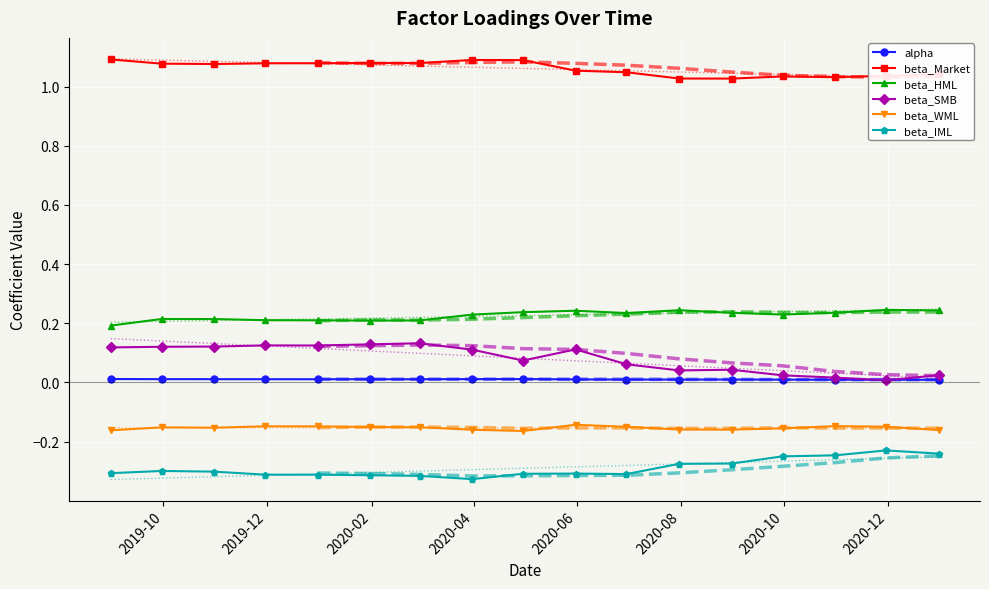

Reading left to right, what are all the values shown in this chart?

alpha: 2019-08-31=0.0	2019-09-30=0.0	2019-10-31=0.0	2019-11-30=0.0	2019-12-31=0.0	2020-01-31=0.0	2020-02-29=0.0	2020-03-31=0.0	2020-04-30=0.0	2020-05-31=0.0	2020-06-30=0.0	2020-07-31=0.0	2020-08-31=0.0	2020-09-30=0.0	2020-10-31=0.0	2020-11-30=0.0	2020-12-31=0.0
beta_Market: 2019-08-31=1.1	2019-09-30=1.1	2019-10-31=1.1	2019-11-30=1.1	2019-12-31=1.1	2020-01-31=1.1	2020-02-29=1.1	2020-03-31=1.1	2020-04-30=1.1	2020-05-31=1.1	2020-06-30=1.0	2020-07-31=1.0	2020-08-31=1.0	2020-09-30=1.0	2020-10-31=1.0	2020-11-30=1.0	2020-12-31=1.0
beta_HML: 2019-08-31=0.2	2019-09-30=0.2	2019-10-31=0.2	2019-11-30=0.2	2019-12-31=0.2	2020-01-31=0.2	2020-02-29=0.2	2020-03-31=0.2	2020-04-30=0.2	2020-05-31=0.2	2020-06-30=0.2	2020-07-31=0.2	2020-08-31=0.2	2020-09-30=0.2	2020-10-31=0.2	2020-11-30=0.2	2020-12-31=0.2
beta_SMB: 2019-08-31=0.1	2019-09-30=0.1	2019-10-31=0.1	2019-11-30=0.1	2019-12-31=0.1	2020-01-31=0.1	2020-02-29=0.1	2020-03-31=0.1	2020-04-30=0.1	2020-05-31=0.1	2020-06-30=0.1	2020-07-31=0.0	2020-08-31=0.0	2020-09-30=0.0	2020-10-31=0.0	2020-11-30=0.0	2020-12-31=0.0
beta_WML: 2019-08-31=-0.2	2019-09-30=-0.2	2019-10-31=-0.2	2019-11-30=-0.1	2019-12-31=-0.1	2020-01-31=-0.2	2020-02-29=-0.2	2020-03-31=-0.2	2020-04-30=-0.2	2020-05-31=-0.1	2020-06-30=-0.1	2020-07-31=-0.2	2020-08-31=-0.2	2020-09-30=-0.2	2020-10-31=-0.1	2020-11-30=-0.1	2020-12-31=-0.2
beta_IML: 2019-08-31=-0.3	2019-09-30=-0.3	2019-10-31=-0.3	2019-11-30=-0.3	2019-12-31=-0.3	2020-01-31=-0.3	2020-02-29=-0.3	2020-03-31=-0.3	2020-04-30=-0.3	2020-05-31=-0.3	2020-06-30=-0.3	2020-07-31=-0.3	2020-08-31=-0.3	2020-09-30=-0.2	2020-10-31=-0.2	2020-11-30=-0.2	2020-12-31=-0.2